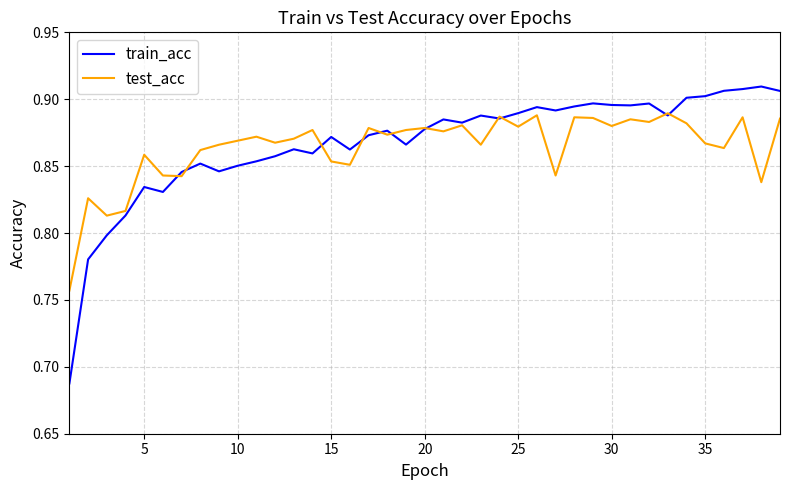

Does the chart display data point markers on the line(s)?

No